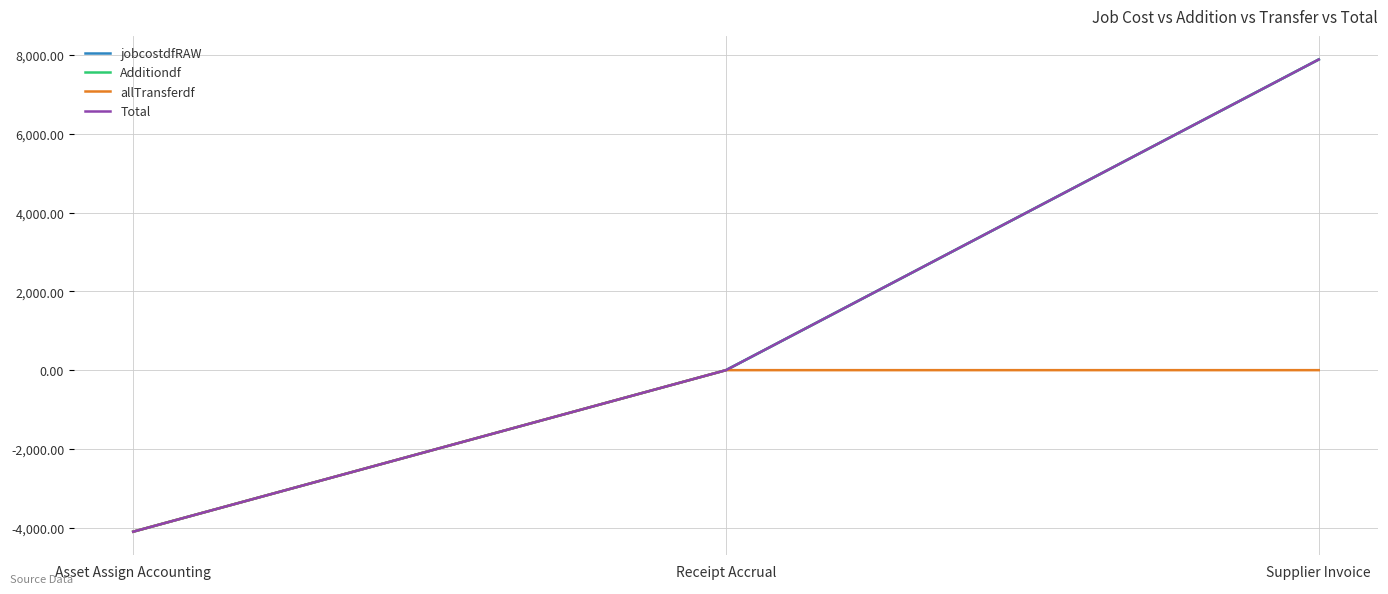

Does the chart display data point markers on the line(s)?

No